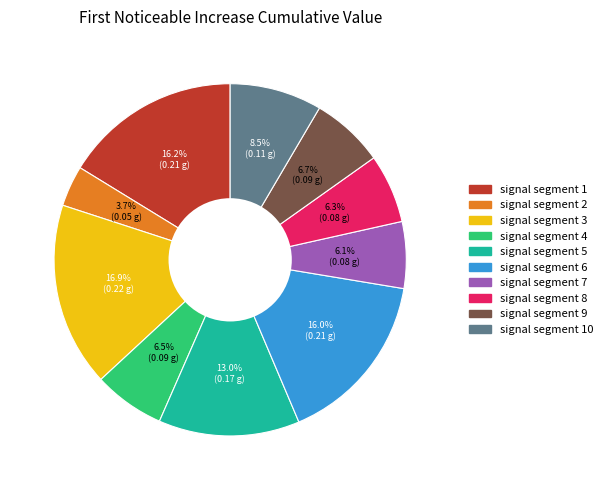

Is there any slice that represents more than half of the pie?

No